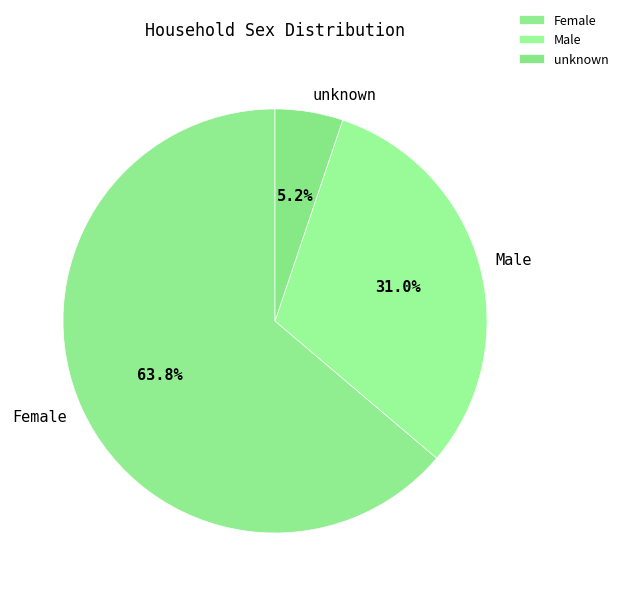

True or false: unknown accounts for 5% of the total.

True